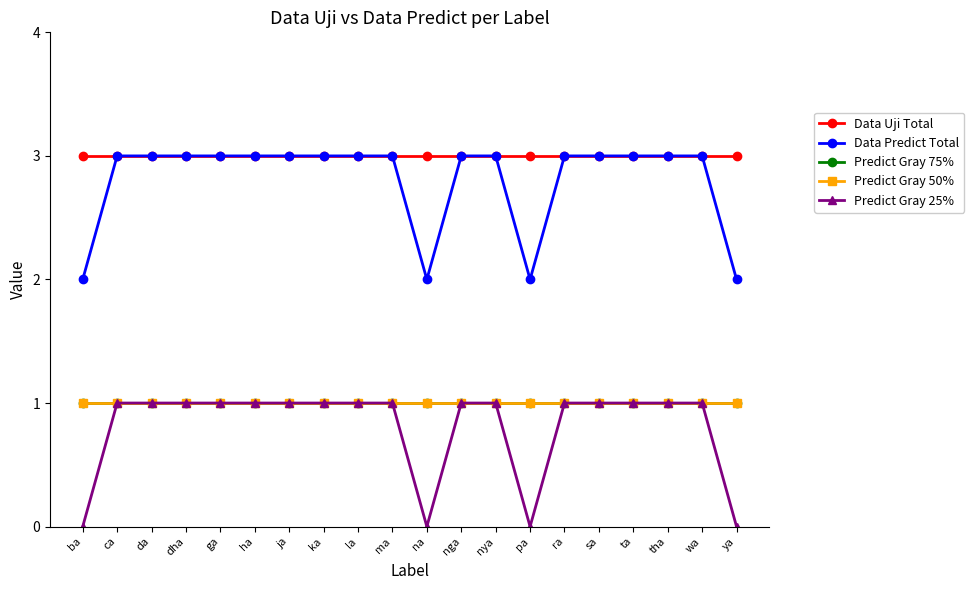

What is the value of the Predict Gray 75% point at the 16th from the left?

1